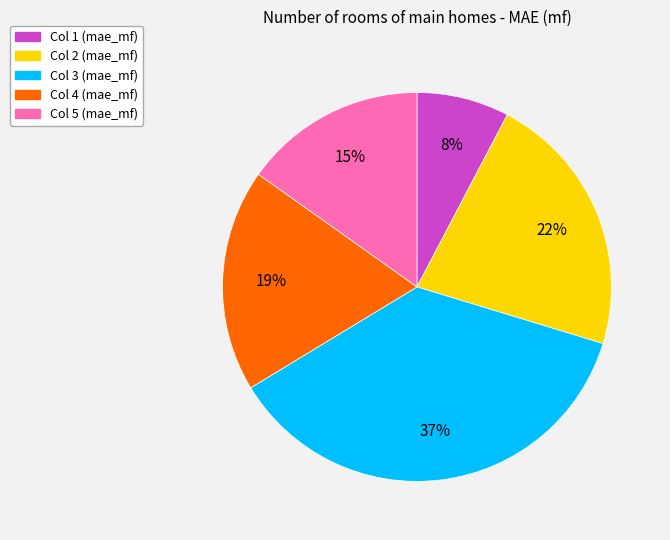

How many slices are in this pie chart?

5